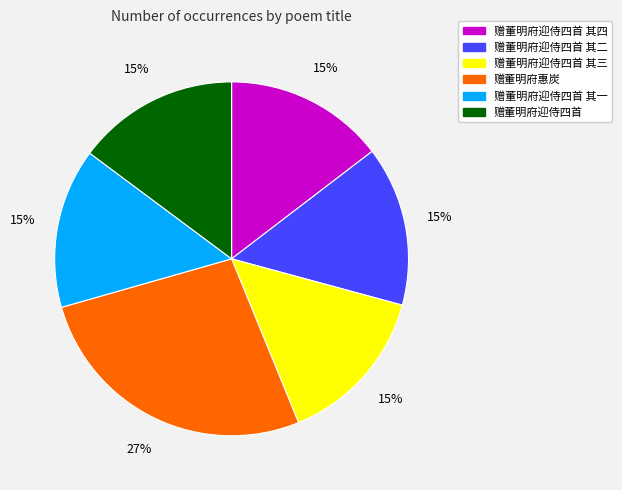

To the nearest percent, what is the difference between the largest and smallest slice percentages?

12%